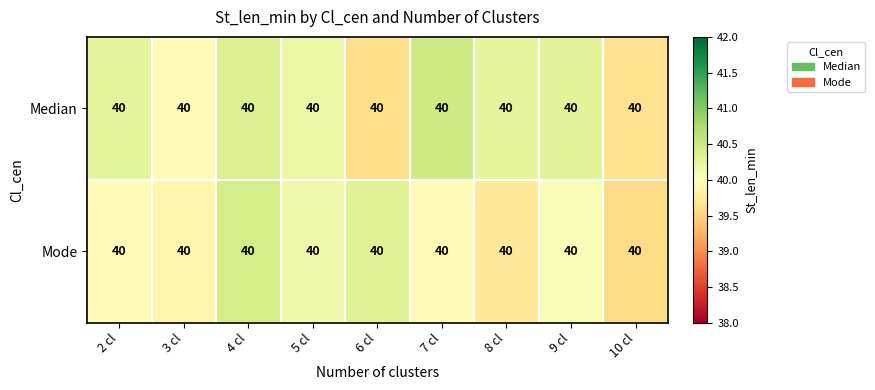

How many data points in Median are above 40?

6